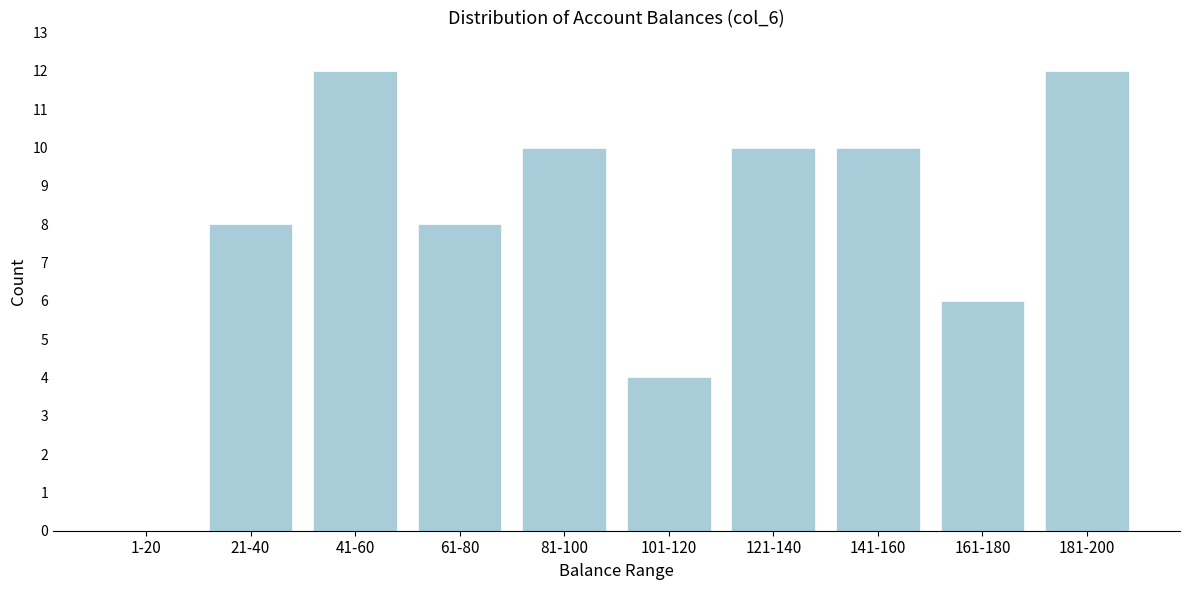

Reading left to right, transcribe all the data shown in this chart.

1-20=0	21-40=8	41-60=12	61-80=8	81-100=10	101-120=4	121-140=10	141-160=10	161-180=6	181-200=12